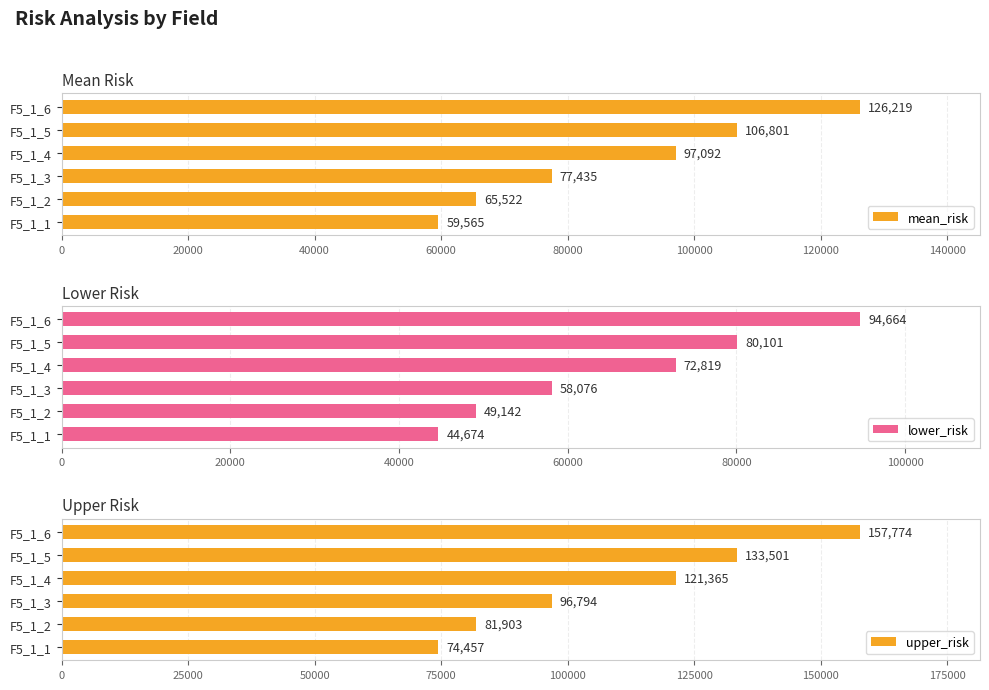

Does the chart contain stacked bars?

No